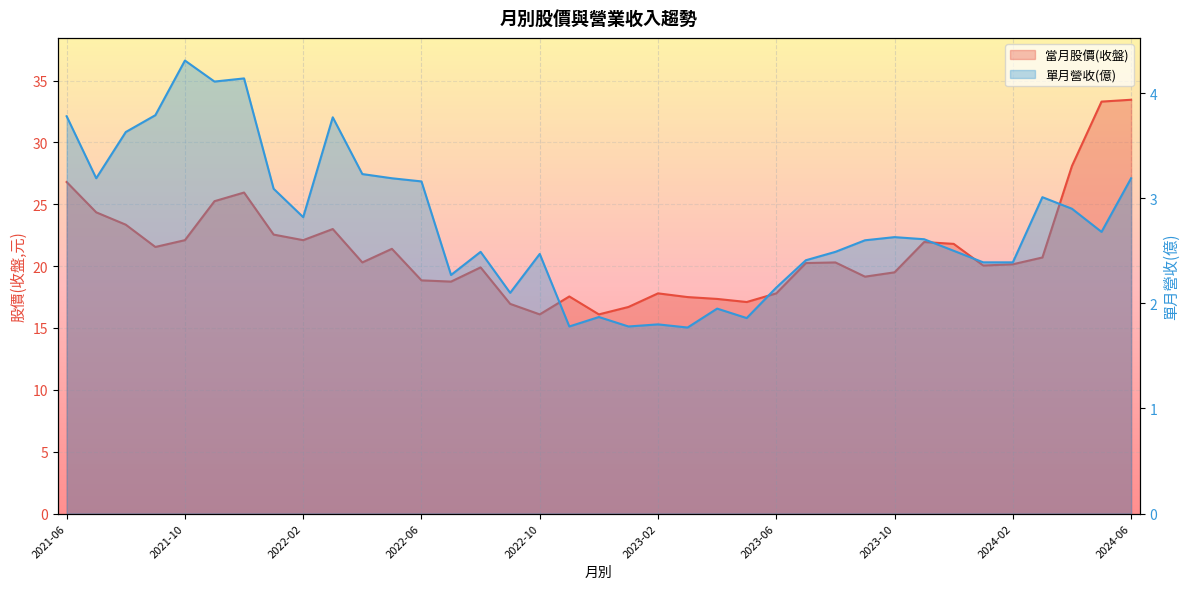

What is the value of the 當月股價(收盤)_line point at the 21st from the left?

17.8